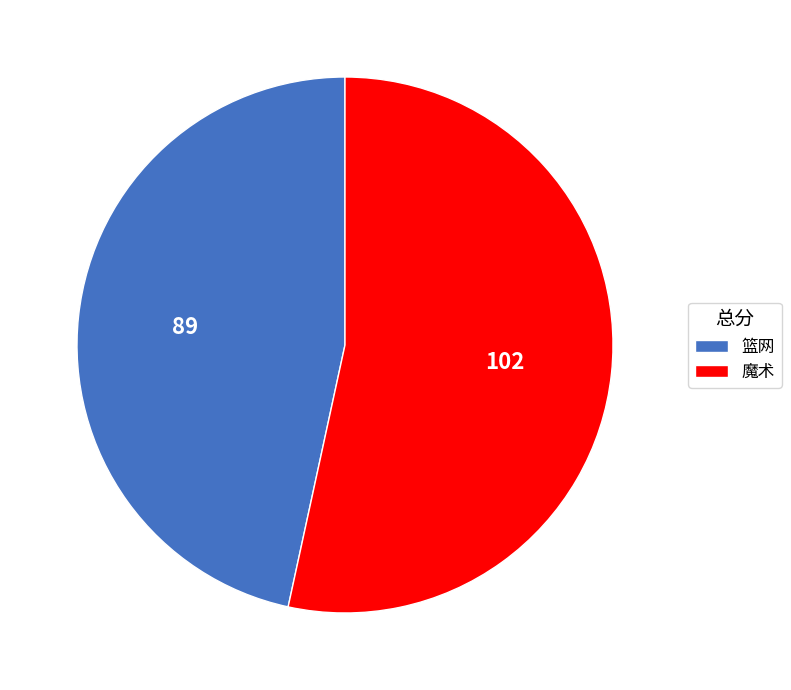

Rank the categories by value from highest to lowest.

魔术, 篮网